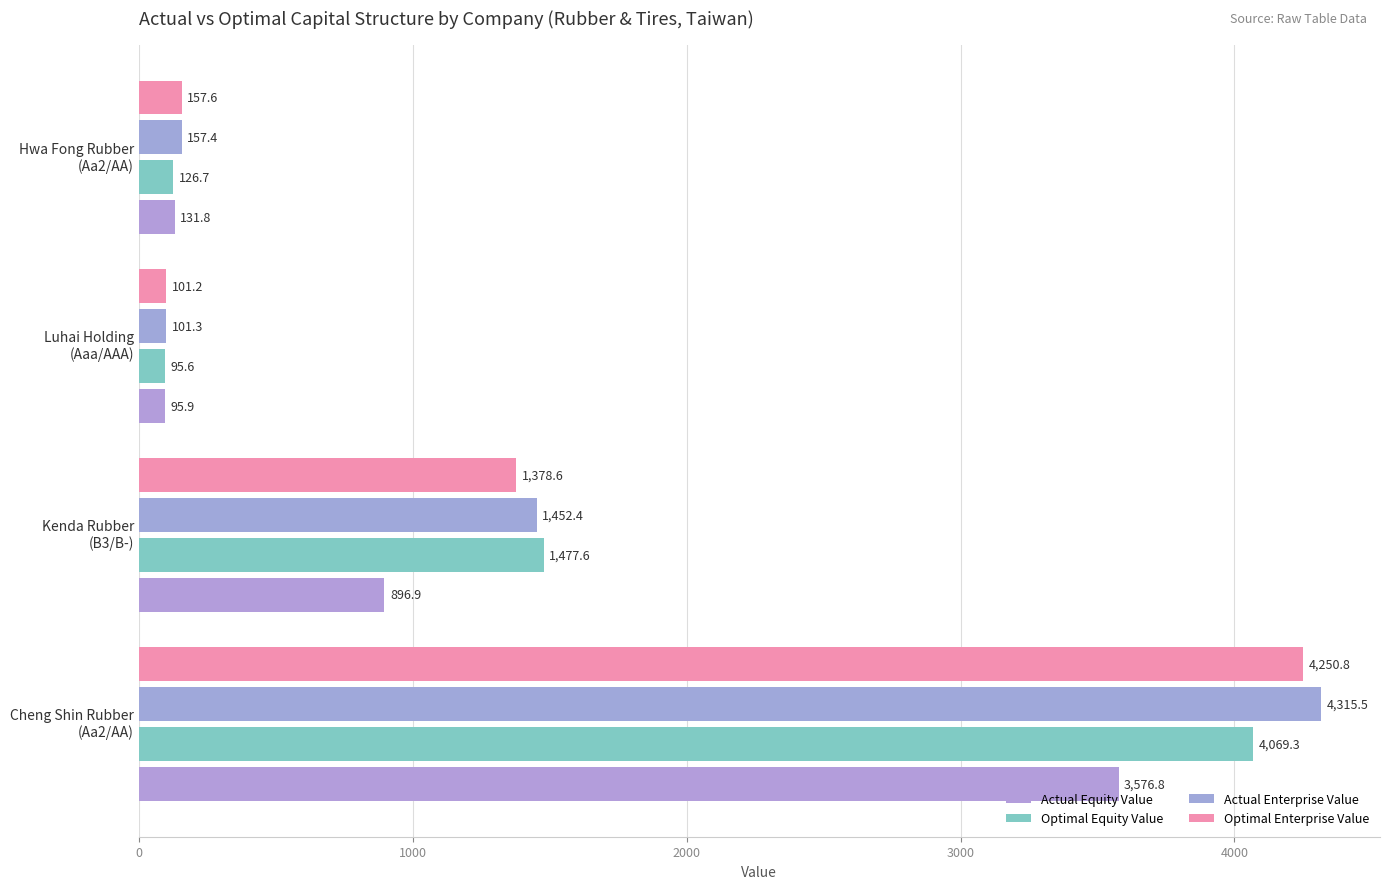

Count the number of categories in the chart.

4